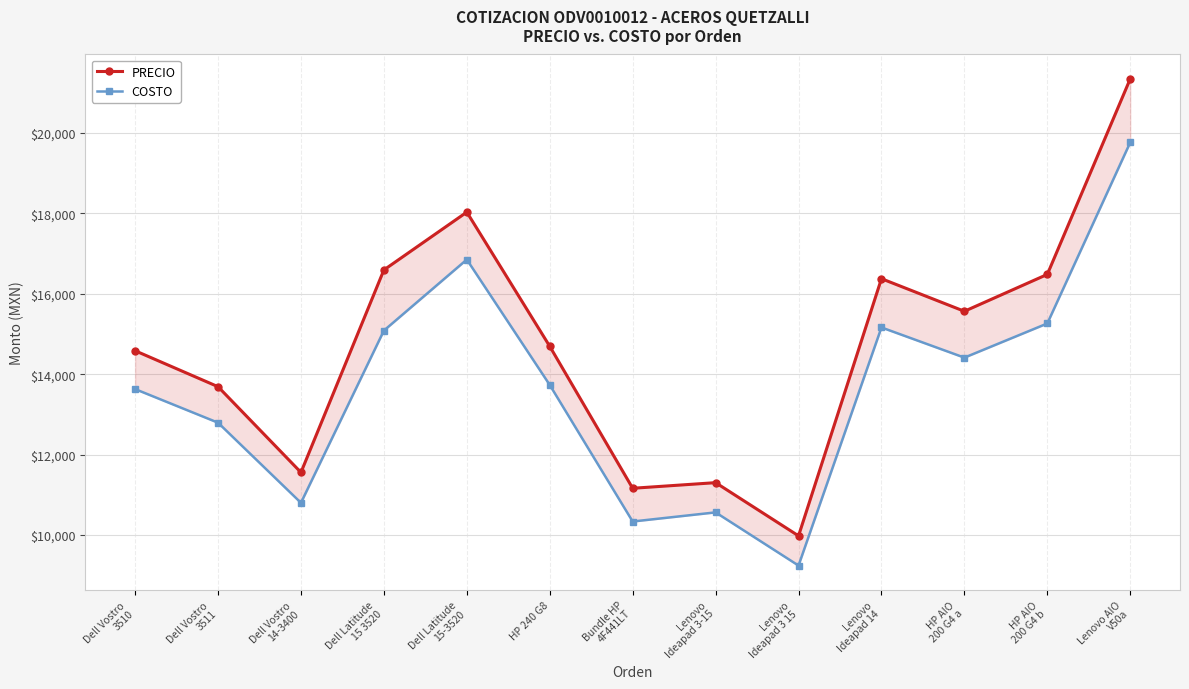

At which category is the sum across all series the highest?

Lenovo AIO
V50a